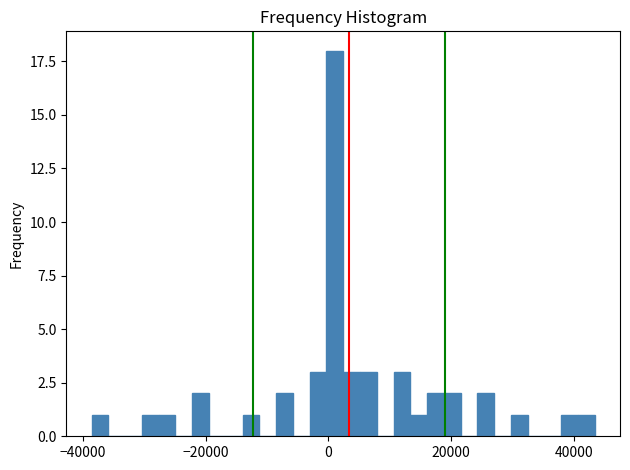

Around what value on the x-axis is the tallest bar? Give the approximate position of its centre, as read against the axis.

2000